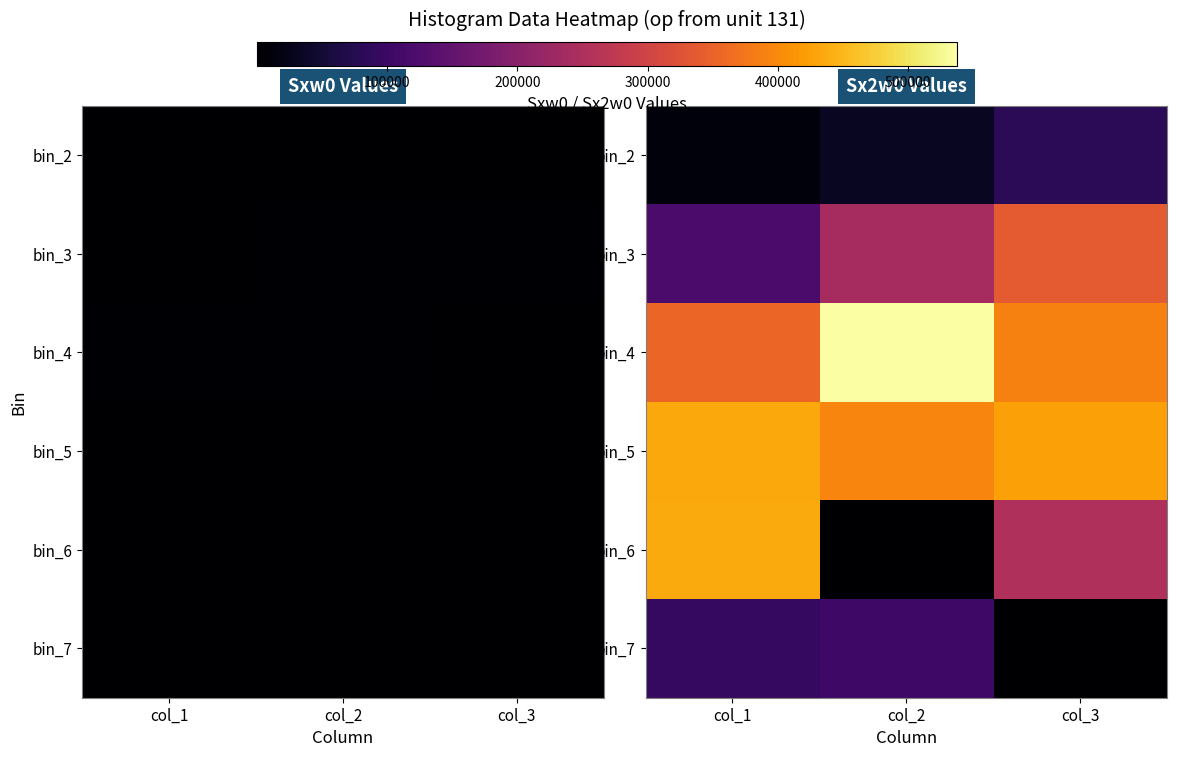

The bin_7 series shows -55060 at col_3. True or false?

False